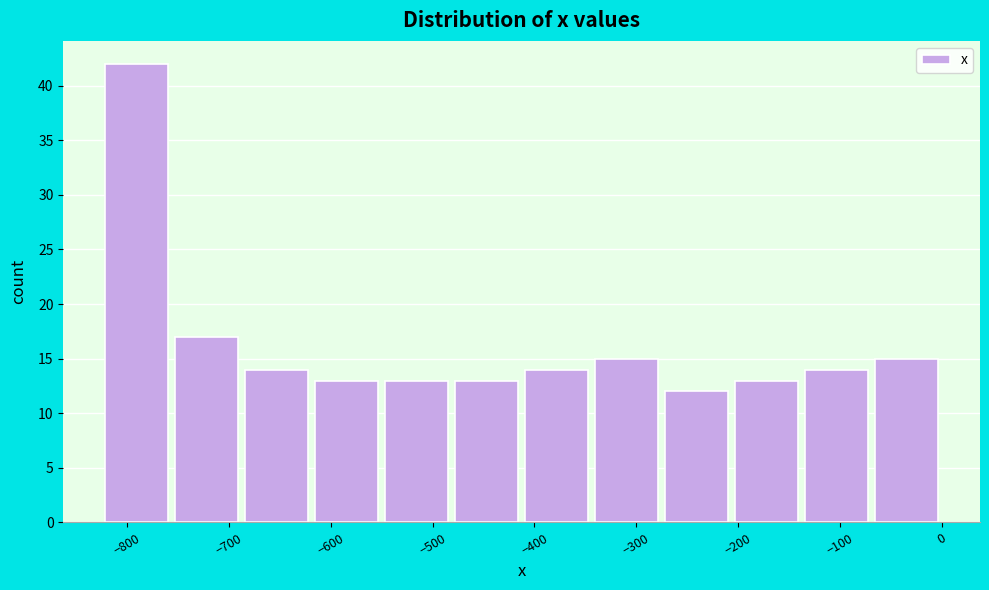

Over which range of the x-axis is the bar tallest?

-820 to -760